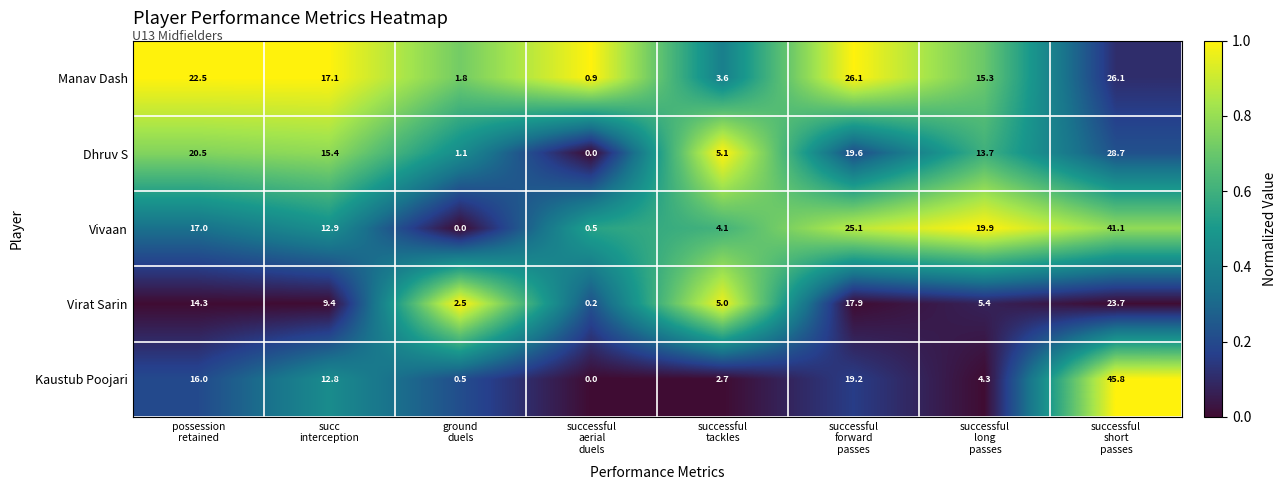

Rank the series by their maximum value, from highest to lowest.

Kaustub Poojari, Vivaan, Dhruv S, Manav Dash, Virat Sarin